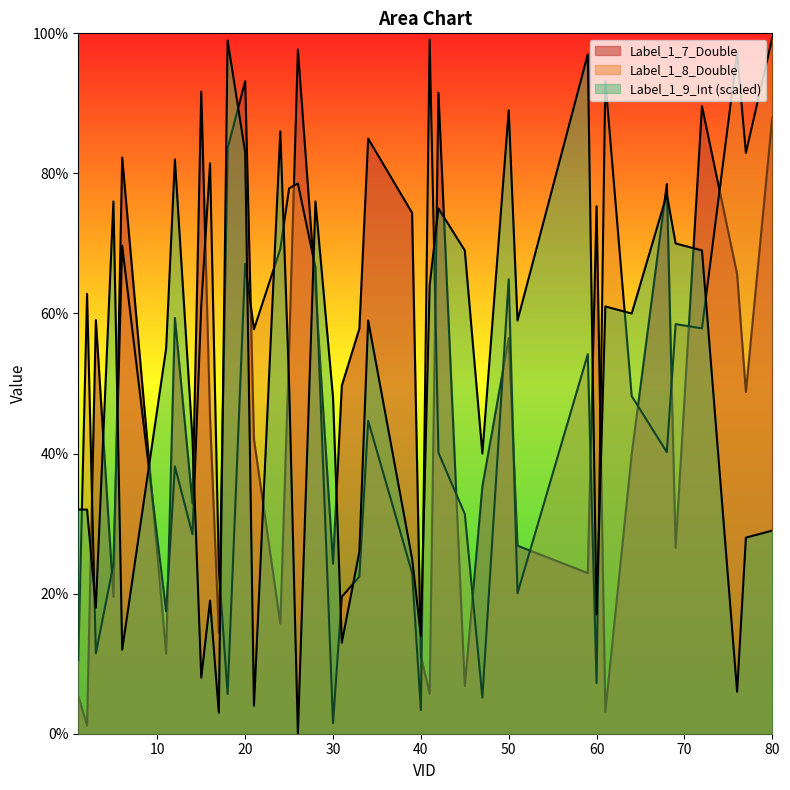

Which series ends up on top after the final intersection of Label_1_7_Double and Label_1_8_Double?

Label_1_8_Double